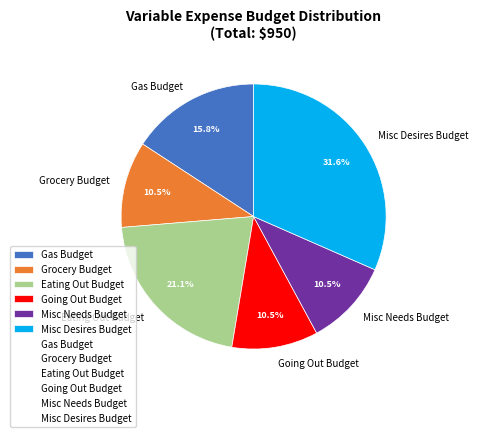

What is the largest slice in the pie chart?

Misc Desires Budget